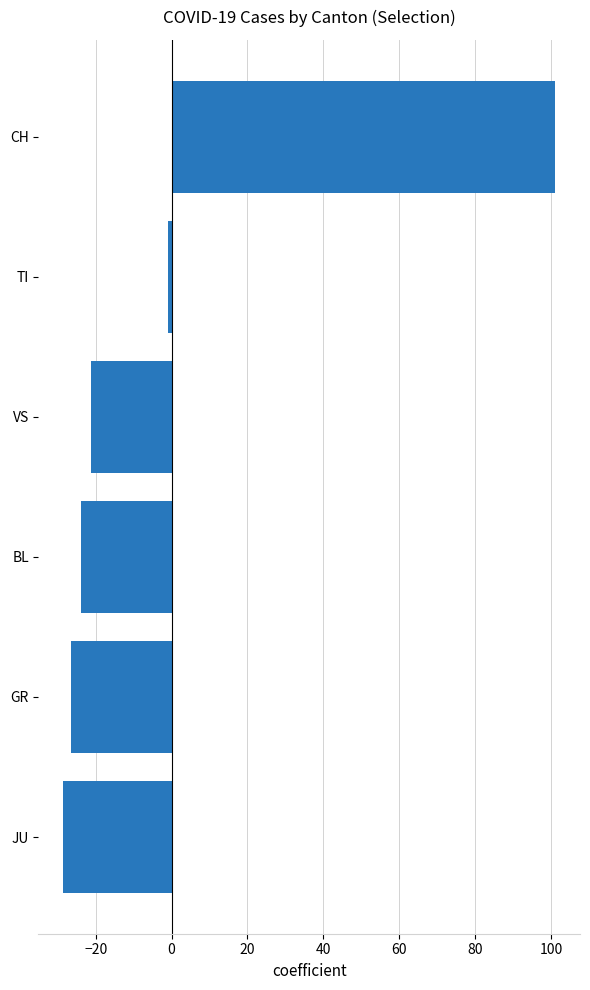

Is it true that the value at BL is -14.0?

False